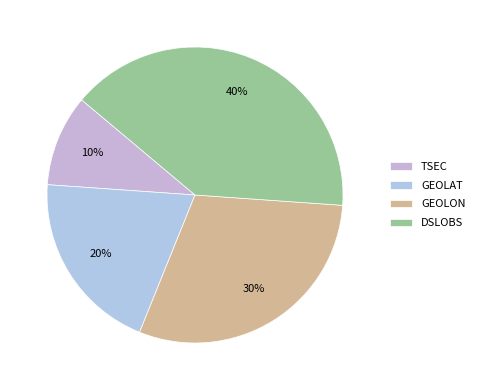

Count the number of slices in the pie.

4